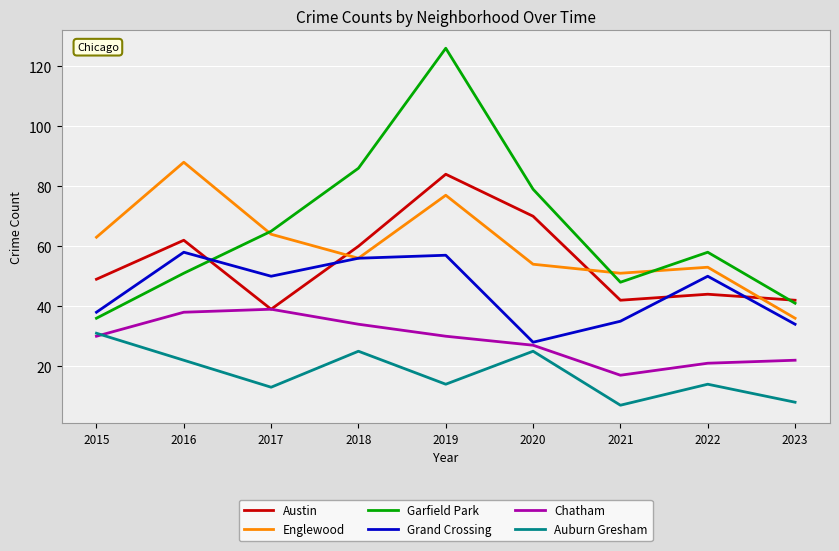

Which series changed the most between 2016 and 2020?

Englewood